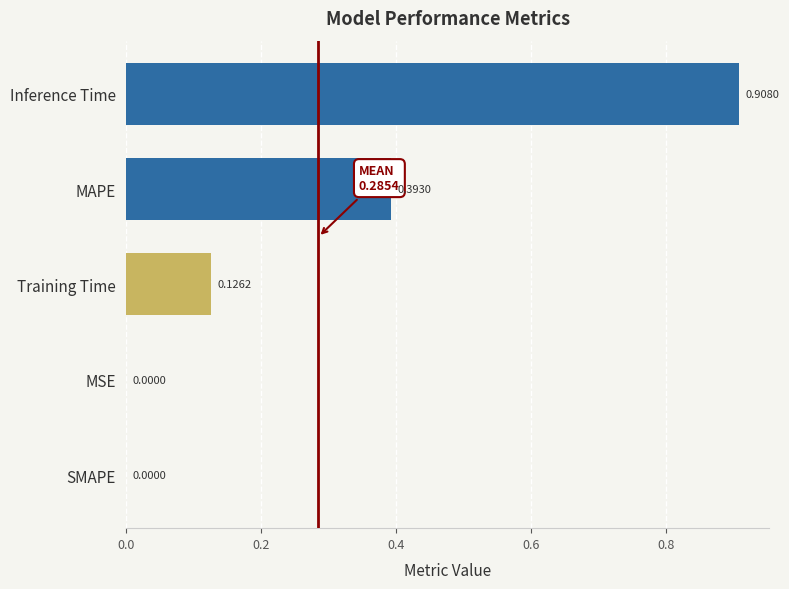

How many series are shown in this chart?

1